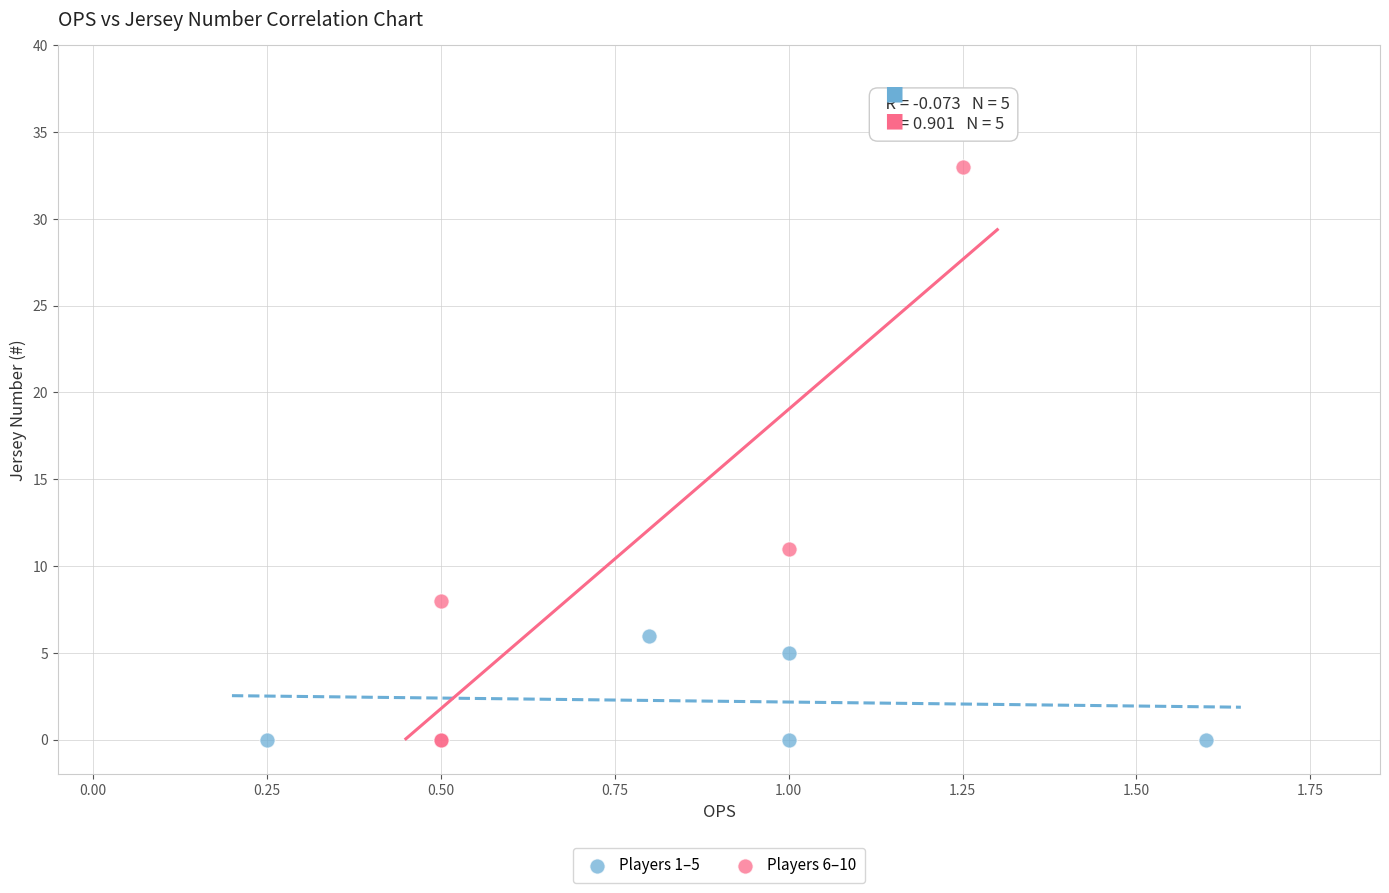

Which series reaches the maximum Y coordinate?

Players 6–10